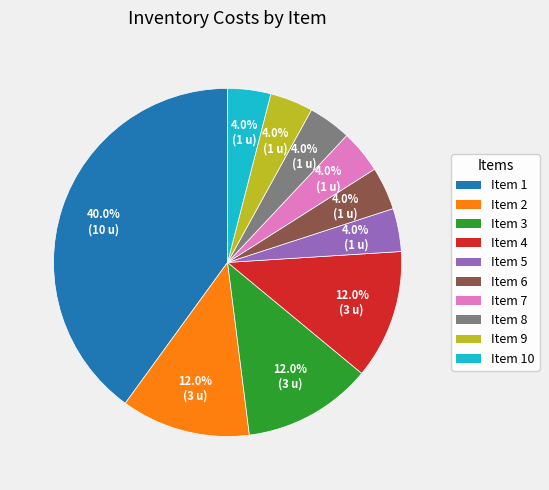

How many slices are in this pie chart?

10